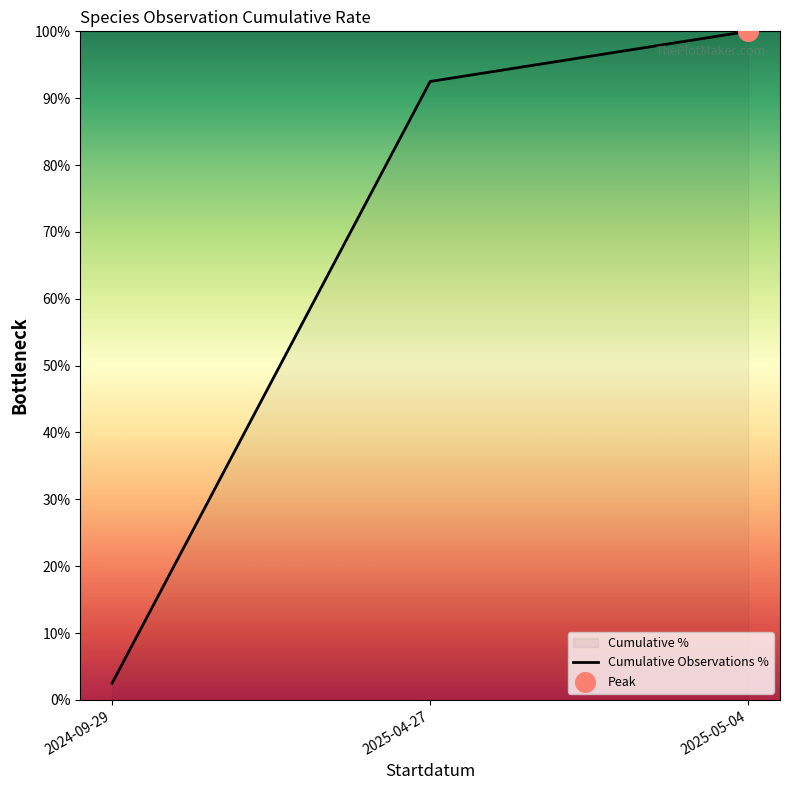

What is the change in value from 2024-09-29 to 2025-04-27?

+90.0